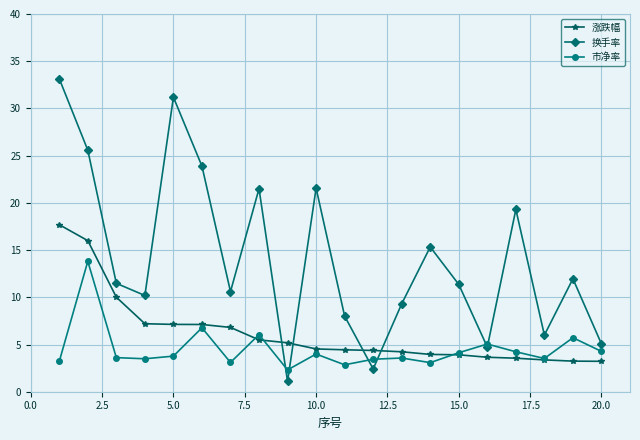

In 换手率, how many points are lower than both neighbors (excluding endpoints)?

6